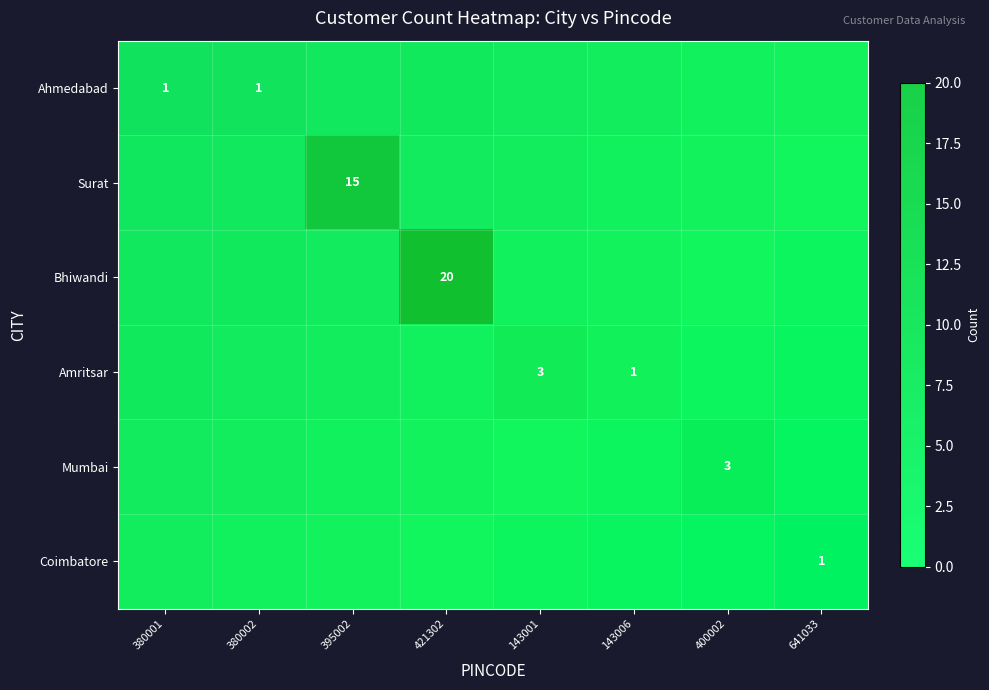

At how many categories does at least one series exceed 6?

2